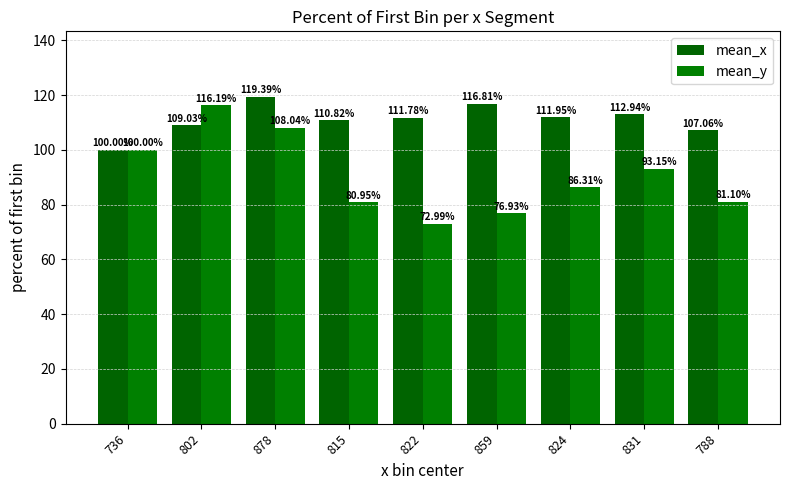

What are all the series names shown in the legend?

mean_x, mean_y